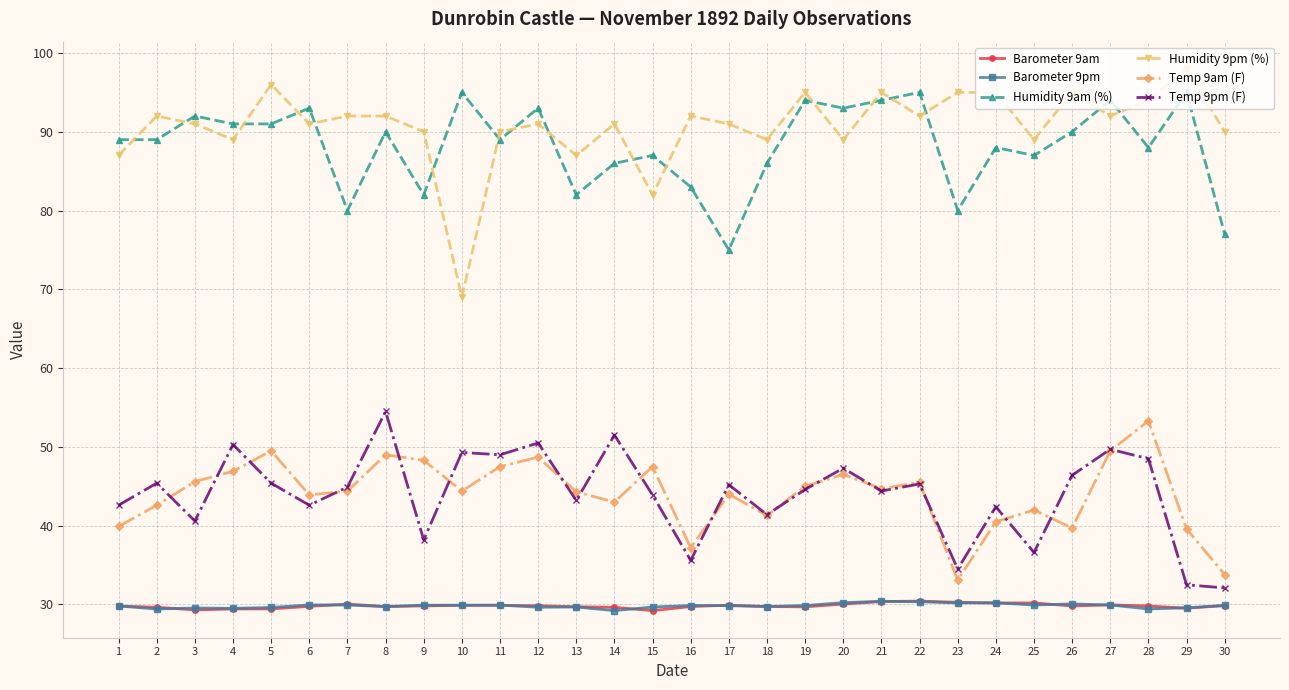

Does the chart display data point markers on the line(s)?

Yes